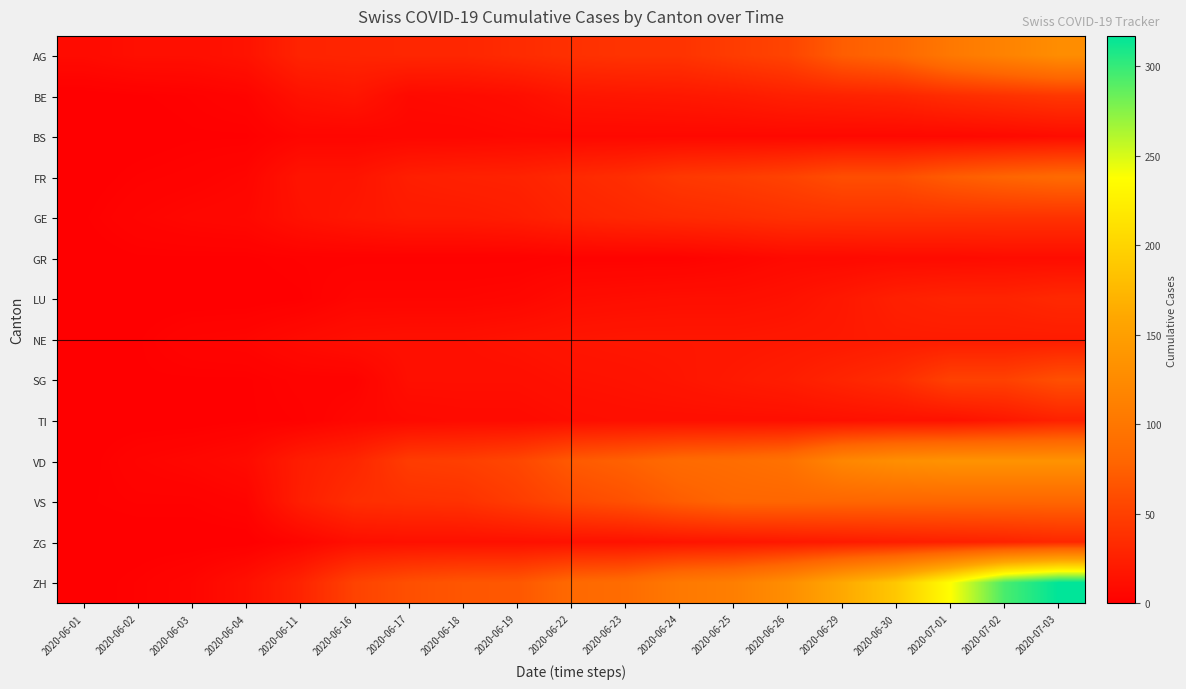

Reading left to right, transcribe all the data shown in this chart.

AG: 2020-06-01=9	2020-06-02=12	2020-06-03=12	2020-06-04=15	2020-06-11=28	2020-06-16=29	2020-06-17=30	2020-06-18=30	2020-06-19=34	2020-06-22=38	2020-06-23=40	2020-06-24=40	2020-06-25=47	2020-06-26=53	2020-06-29=73	2020-06-30=81	2020-07-01=102	2020-07-02=115	2020-07-03=128
BE: 2020-06-01=0	2020-06-02=1	2020-06-03=2	2020-06-04=4	2020-06-11=14	2020-06-16=17	2020-06-17=8	2020-06-18=9	2020-06-19=11	2020-06-22=17	2020-06-23=18	2020-06-24=19	2020-06-25=21	2020-06-26=25	2020-06-29=27	2020-06-30=29	2020-07-01=35	2020-07-02=39	2020-07-03=43
BS: 2020-06-01=0	2020-06-02=0	2020-06-03=1	2020-06-04=1	2020-06-11=5	2020-06-16=5	2020-06-17=6	2020-06-18=6	2020-06-19=7	2020-06-22=7	2020-06-23=7	2020-06-24=7	2020-06-25=7	2020-06-26=7	2020-06-29=7	2020-06-30=7	2020-07-01=7	2020-07-02=8	2020-07-03=10
FR: 2020-06-01=0	2020-06-02=2	2020-06-03=3	2020-06-04=5	2020-06-11=16	2020-06-16=16	2020-06-17=24	2020-06-18=26	2020-06-19=27	2020-06-22=32	2020-06-23=36	2020-06-24=44	2020-06-25=47	2020-06-26=52	2020-06-29=61	2020-06-30=61	2020-07-01=72	2020-07-02=79	2020-07-03=84
GE: 2020-06-01=1	2020-06-02=4	2020-06-03=6	2020-06-04=7	2020-06-11=14	2020-06-16=18	2020-06-17=21	2020-06-18=21	2020-06-19=23	2020-06-22=28	2020-06-23=31	2020-06-24=33	2020-06-25=35	2020-06-26=38	2020-06-29=39	2020-06-30=39	2020-07-01=39	2020-07-02=39	2020-07-03=39
GR: 2020-06-01=0	2020-06-02=1	2020-06-03=1	2020-06-04=1	2020-06-11=2	2020-06-16=2	2020-06-17=2	2020-06-18=2	2020-06-19=2	2020-06-22=3	2020-06-23=3	2020-06-24=3	2020-06-25=5	2020-06-26=8	2020-06-29=8	2020-06-30=9	2020-07-01=9	2020-07-02=10	2020-07-03=10
LU: 2020-06-01=0	2020-06-02=0	2020-06-03=0	2020-06-04=0	2020-06-11=1	2020-06-16=5	2020-06-17=5	2020-06-18=5	2020-06-19=6	2020-06-22=10	2020-06-23=11	2020-06-24=12	2020-06-25=12	2020-06-26=14	2020-06-29=19	2020-06-30=25	2020-07-01=28	2020-07-02=28	2020-07-03=32
NE: 2020-06-01=0	2020-06-02=1	2020-06-03=4	2020-06-04=5	2020-06-11=9	2020-06-16=12	2020-06-17=13	2020-06-18=13	2020-06-19=15	2020-06-22=17	2020-06-23=18	2020-06-24=18	2020-06-25=18	2020-06-26=19	2020-06-29=20	2020-06-30=22	2020-07-01=22	2020-07-02=22	2020-07-03=22
SG: 2020-06-01=1	2020-06-02=1	2020-06-03=1	2020-06-04=1	2020-06-11=3	2020-06-16=3	2020-06-17=12	2020-06-18=12	2020-06-19=12	2020-06-22=14	2020-06-23=15	2020-06-24=17	2020-06-25=20	2020-06-26=23	2020-06-29=29	2020-06-30=35	2020-07-01=51	2020-07-02=51	2020-07-03=62
TI: 2020-06-01=0	2020-06-02=0	2020-06-03=0	2020-06-04=1	2020-06-11=2	2020-06-16=6	2020-06-17=8	2020-06-18=9	2020-06-19=9	2020-06-22=11	2020-06-23=12	2020-06-24=12	2020-06-25=12	2020-06-26=12	2020-06-29=13	2020-06-30=14	2020-07-01=14	2020-07-02=19	2020-07-03=26
VD: 2020-06-01=0	2020-06-02=4	2020-06-03=6	2020-06-04=9	2020-06-11=23	2020-06-16=30	2020-06-17=47	2020-06-18=49	2020-06-19=55	2020-06-22=70	2020-06-23=76	2020-06-24=85	2020-06-25=88	2020-06-26=94	2020-06-29=120	2020-06-30=130	2020-07-01=135	2020-07-02=135	2020-07-03=135
VS: 2020-06-01=1	2020-06-02=2	2020-06-03=2	2020-06-04=4	2020-06-11=24	2020-06-16=36	2020-06-17=38	2020-06-18=39	2020-06-19=47	2020-06-22=57	2020-06-23=63	2020-06-24=73	2020-06-25=80	2020-06-26=80	2020-06-29=80	2020-06-30=80	2020-07-01=80	2020-07-02=80	2020-07-03=80
ZG: 2020-06-01=0	2020-06-02=0	2020-06-03=0	2020-06-04=0	2020-06-11=5	2020-06-16=12	2020-06-17=13	2020-06-18=13	2020-06-19=13	2020-06-22=14	2020-06-23=14	2020-06-24=16	2020-06-25=17	2020-06-26=19	2020-06-29=21	2020-06-30=23	2020-07-01=25	2020-07-02=27	2020-07-03=31
ZH: 2020-06-01=0	2020-06-02=2	2020-06-03=5	2020-06-04=13	2020-06-11=28	2020-06-16=52	2020-06-17=62	2020-06-18=67	2020-06-19=68	2020-06-22=83	2020-06-23=87	2020-06-24=103	2020-06-25=110	2020-06-26=129	2020-06-29=161	2020-06-30=189	2020-07-01=237	2020-07-02=294	2020-07-03=317